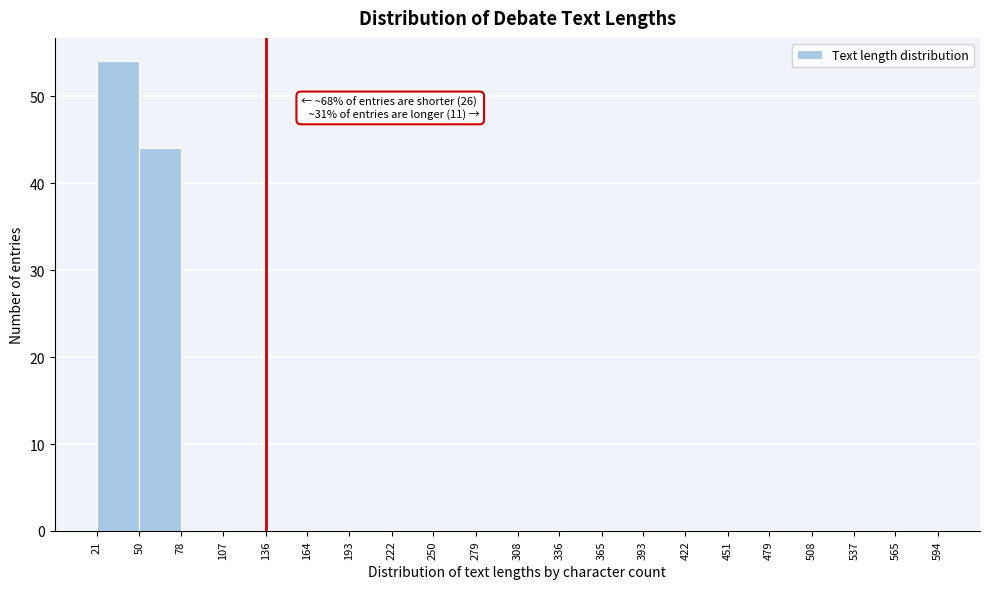

Which range on the x-axis has the tallest bar?

21 to 50